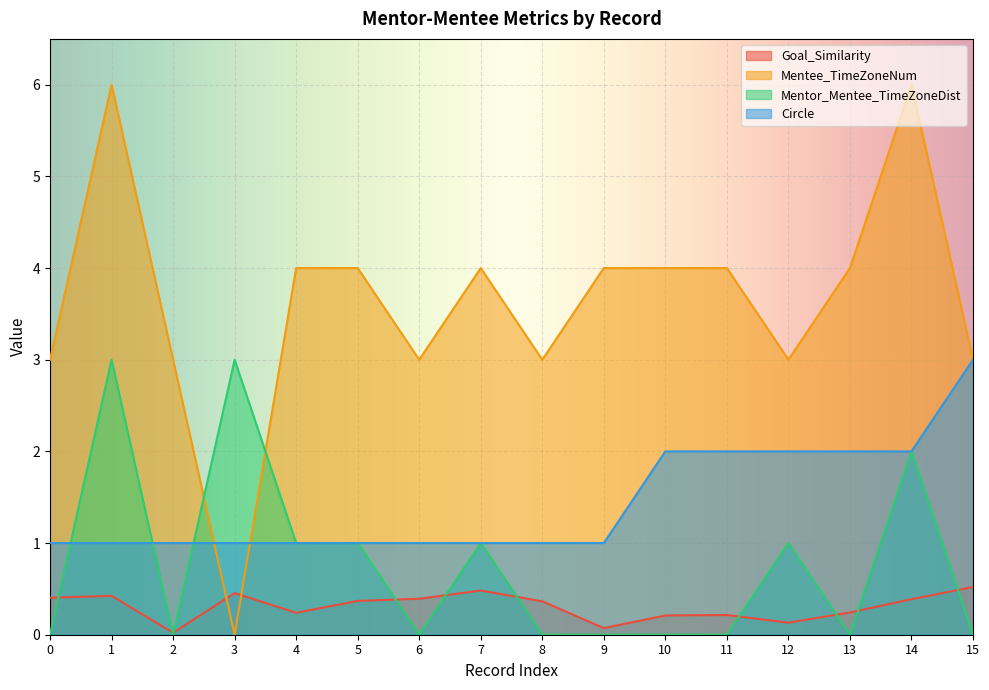

Rank the categories by Goal_Similarity value from lowest to highest.

2, 9, 12, 10, 11, 4, 13, 8, 5, 14, 6, 0, 1, 3, 7, 15